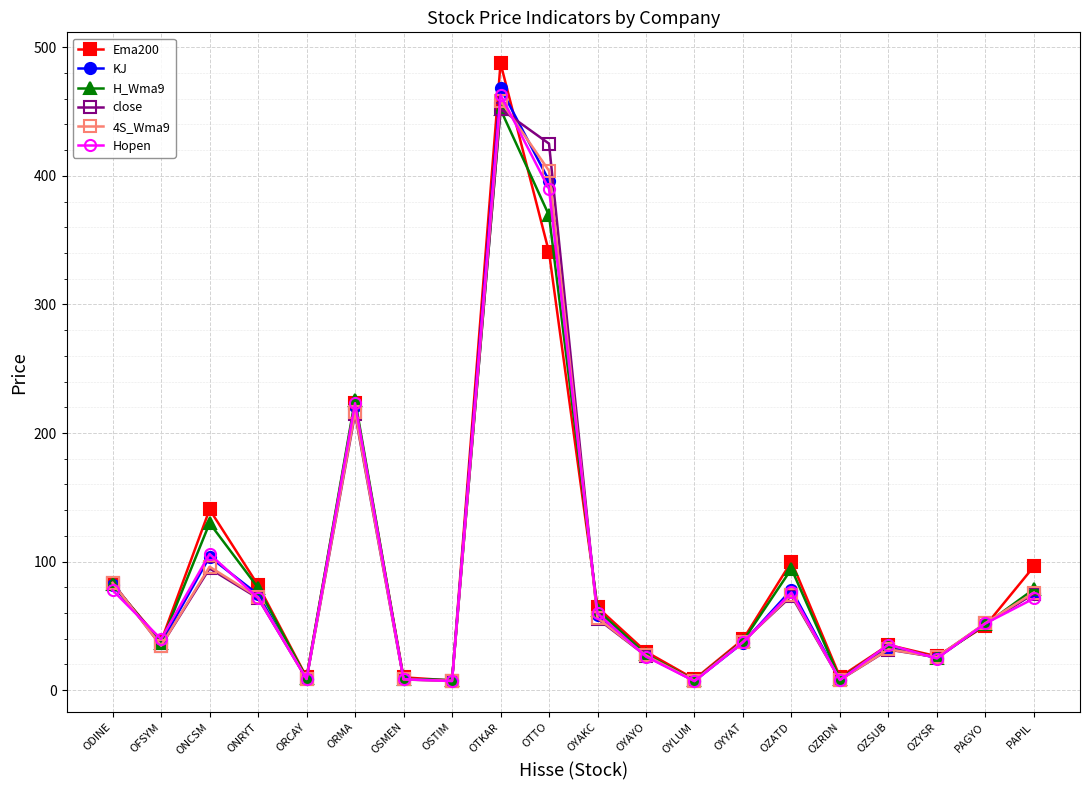

How many interior local valleys does the close series have?

6